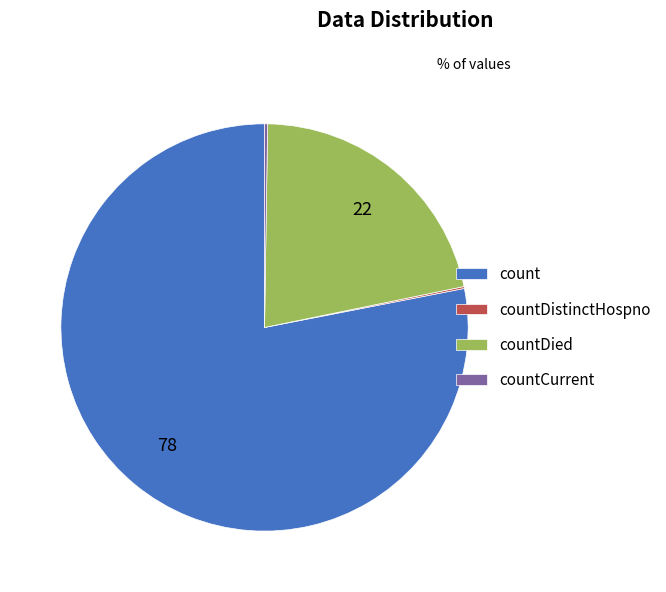

True or false: count accounts for 90% of the total.

False